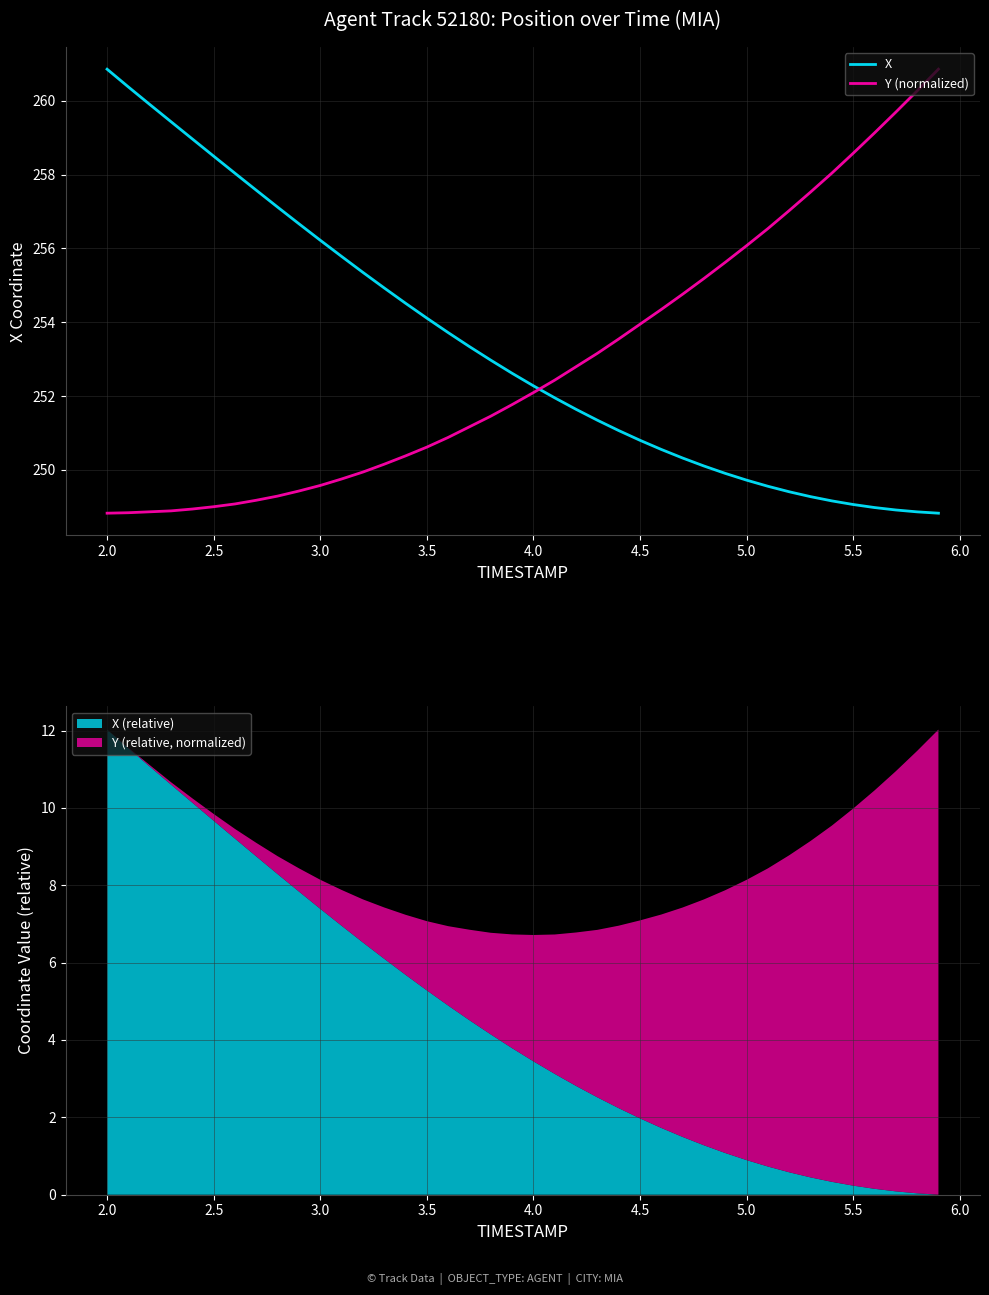

At which label does Y (normalized) first exceed 252?

4.0